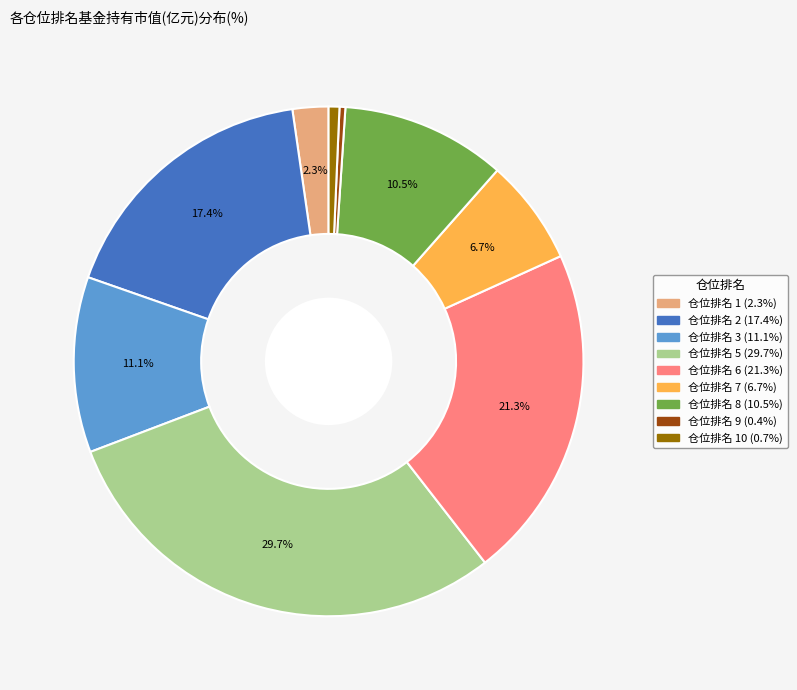

Does any single category account for the majority?

No